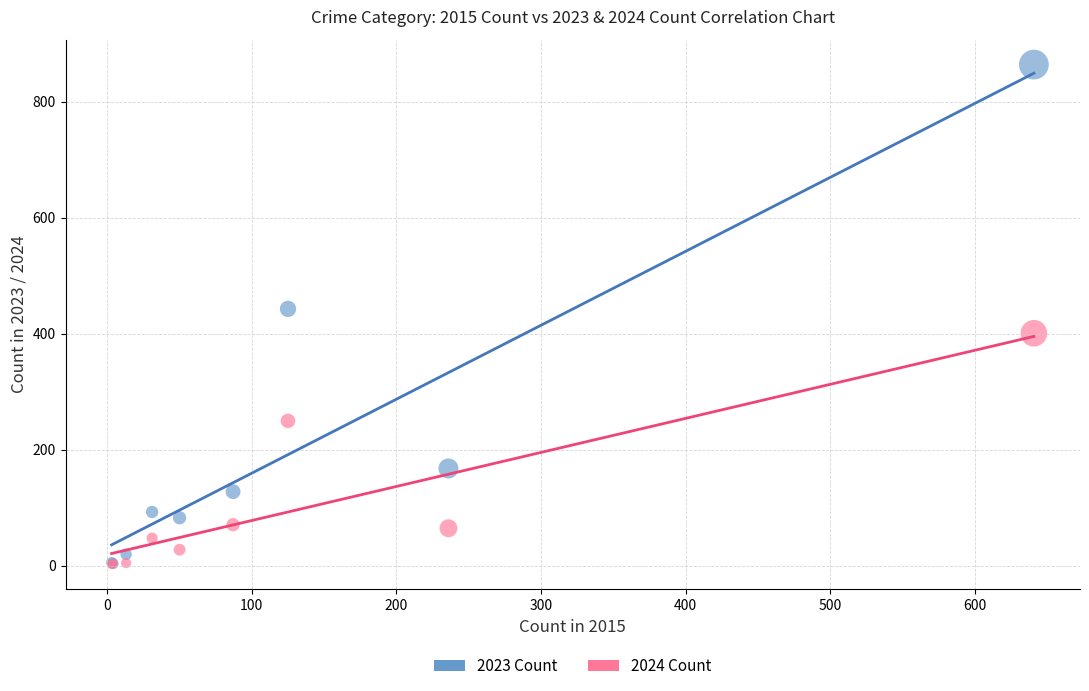

Across all series, what Y value is closest to 433?

443